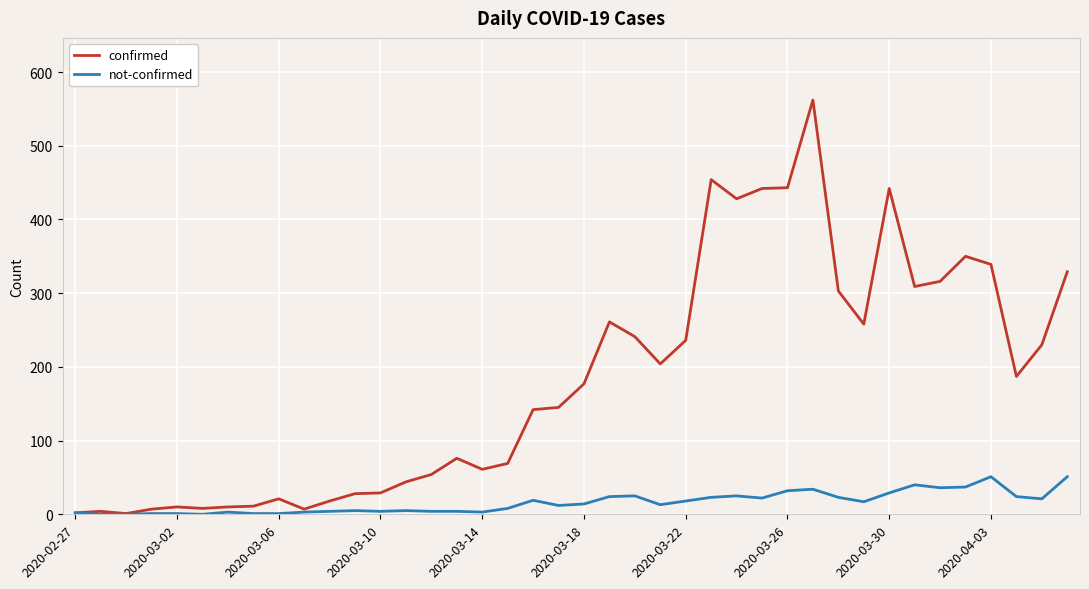

What is the maximum value for not-confirmed?

51